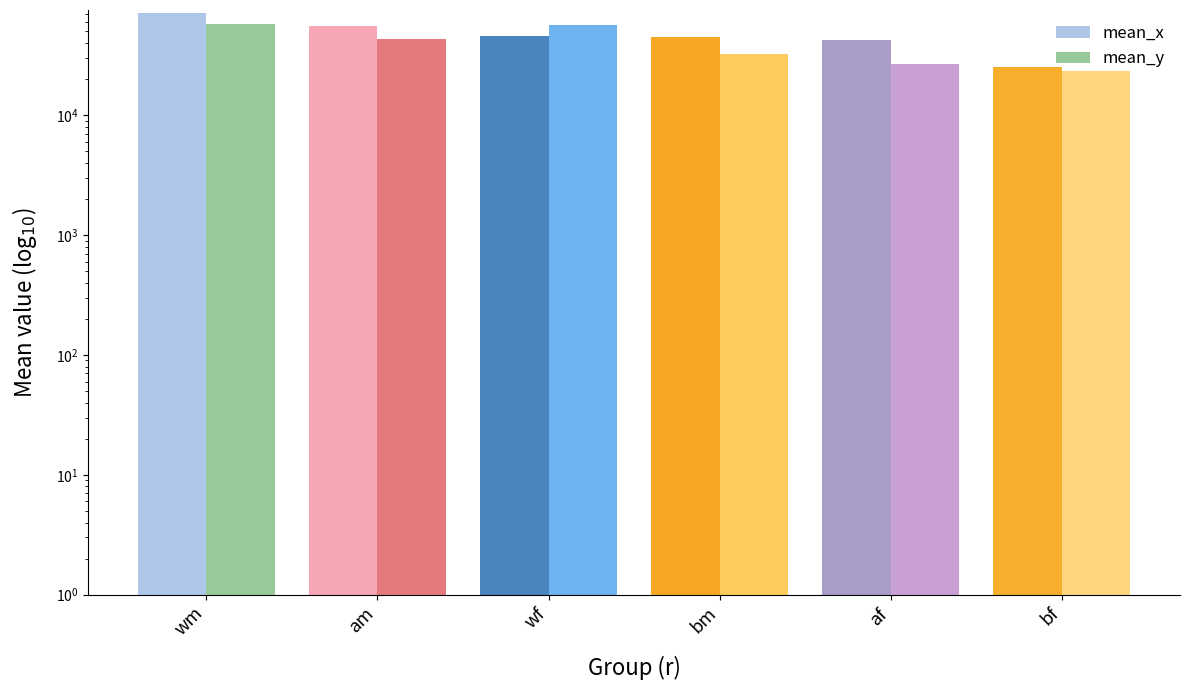

True or false: mean_x has a value of 7871.3 at bf.

False